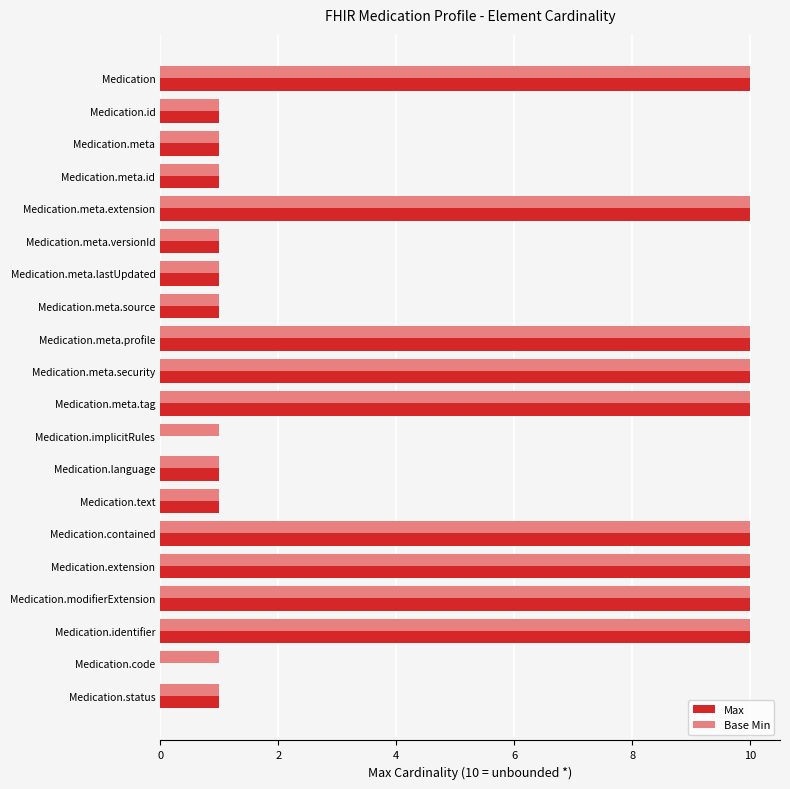

The Base Min series shows 1 at Medication.implicitRules. True or false?

True